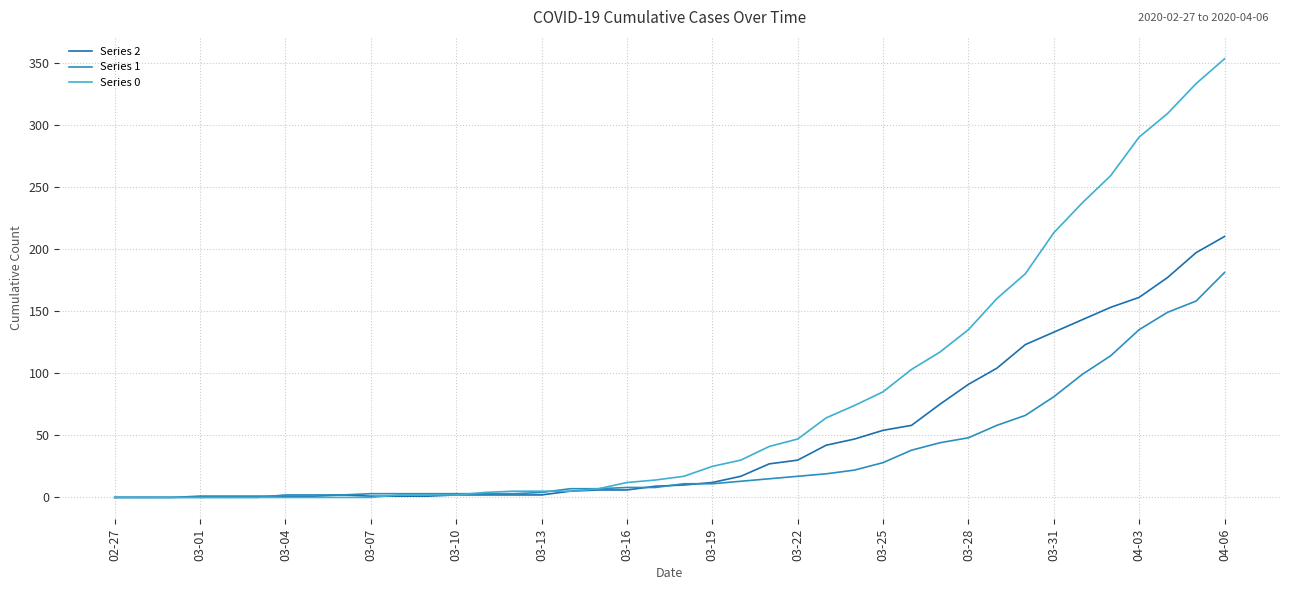

Which category has the highest value in the Series 1 series?

04-06